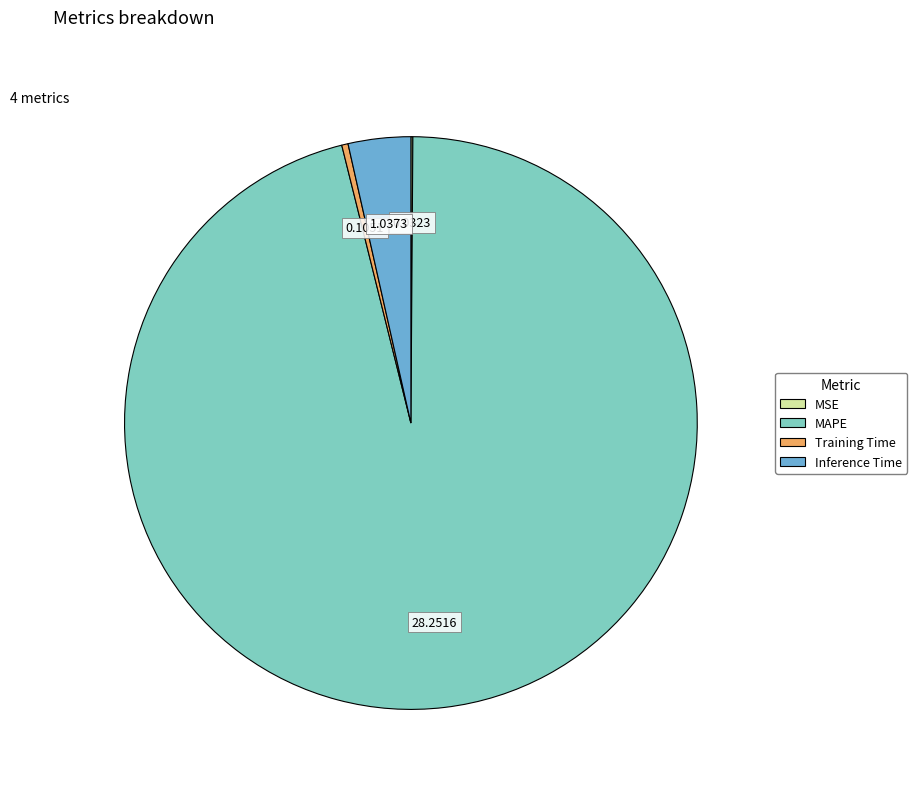

Is it true that MAPE is 96% of the pie?

True